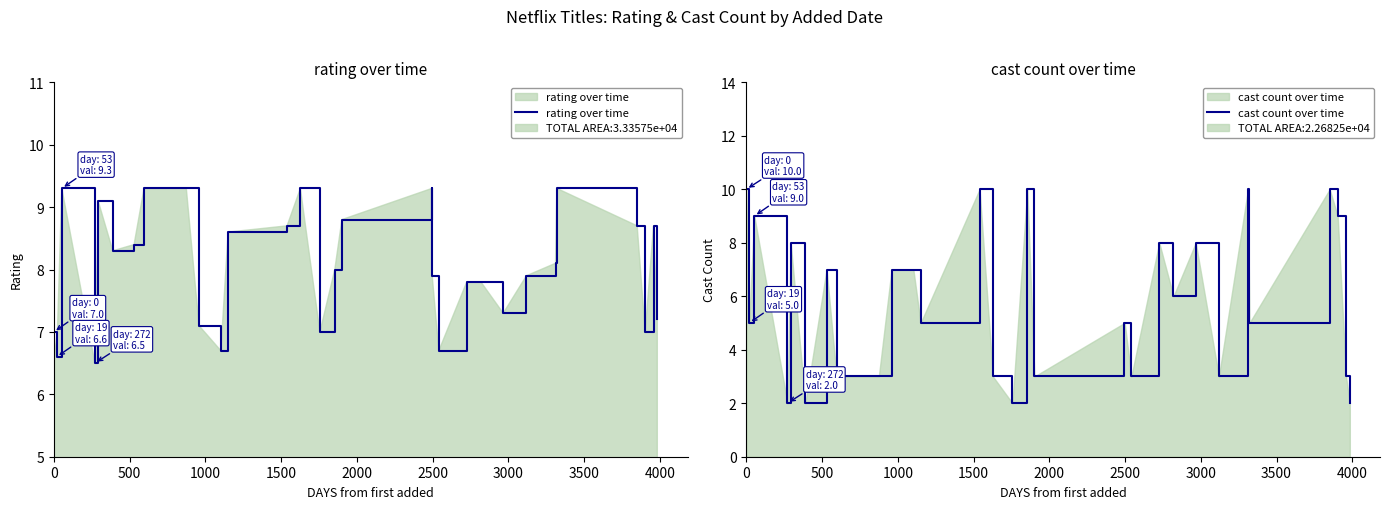

What is the sum of all rating over time values?

241.7